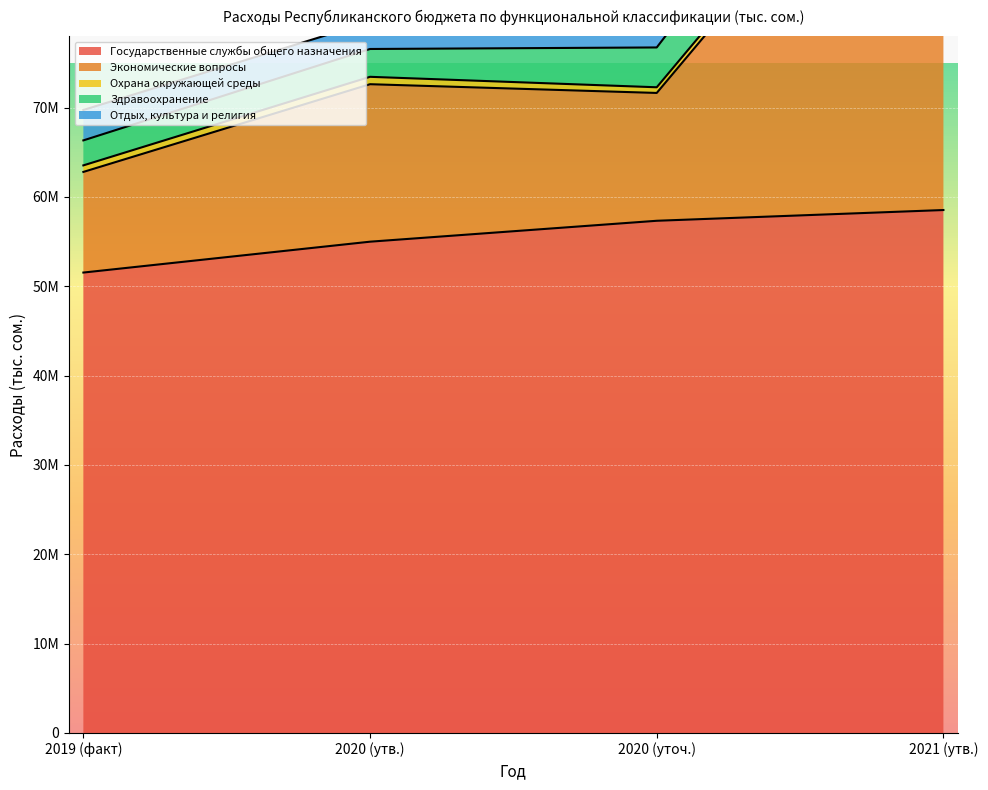

What is the label of the 1st point from the left?

2019 (факт)